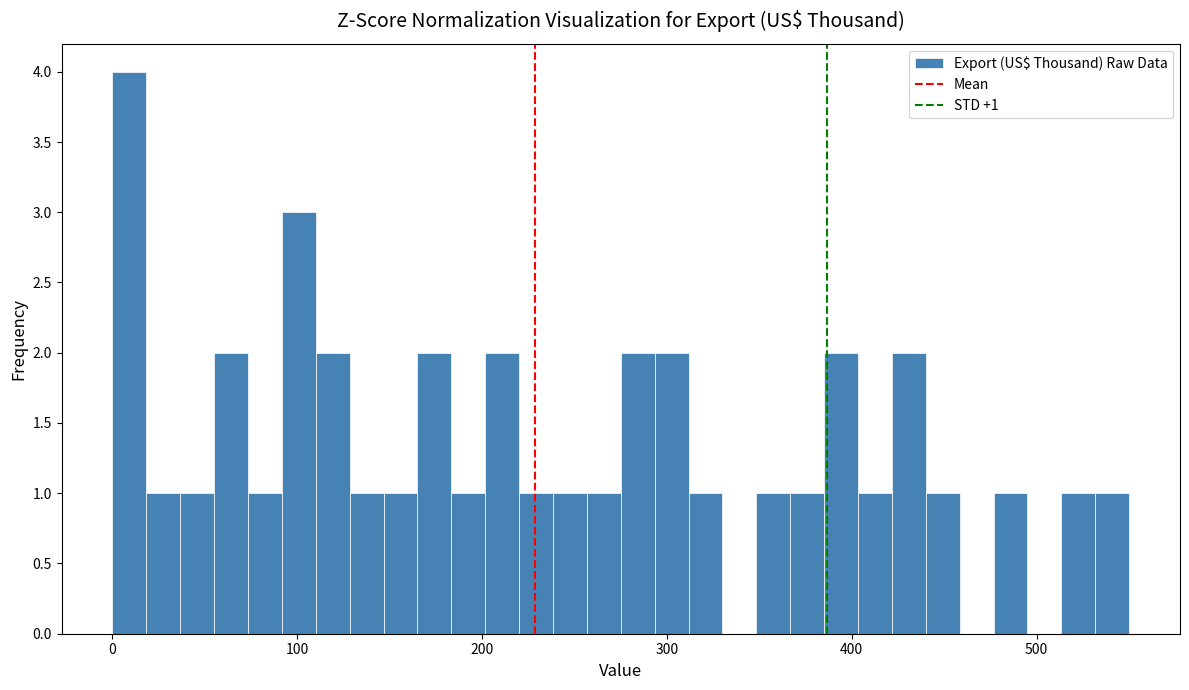

Read against the x-axis, roughly where is the centre of the tallest bar?

10